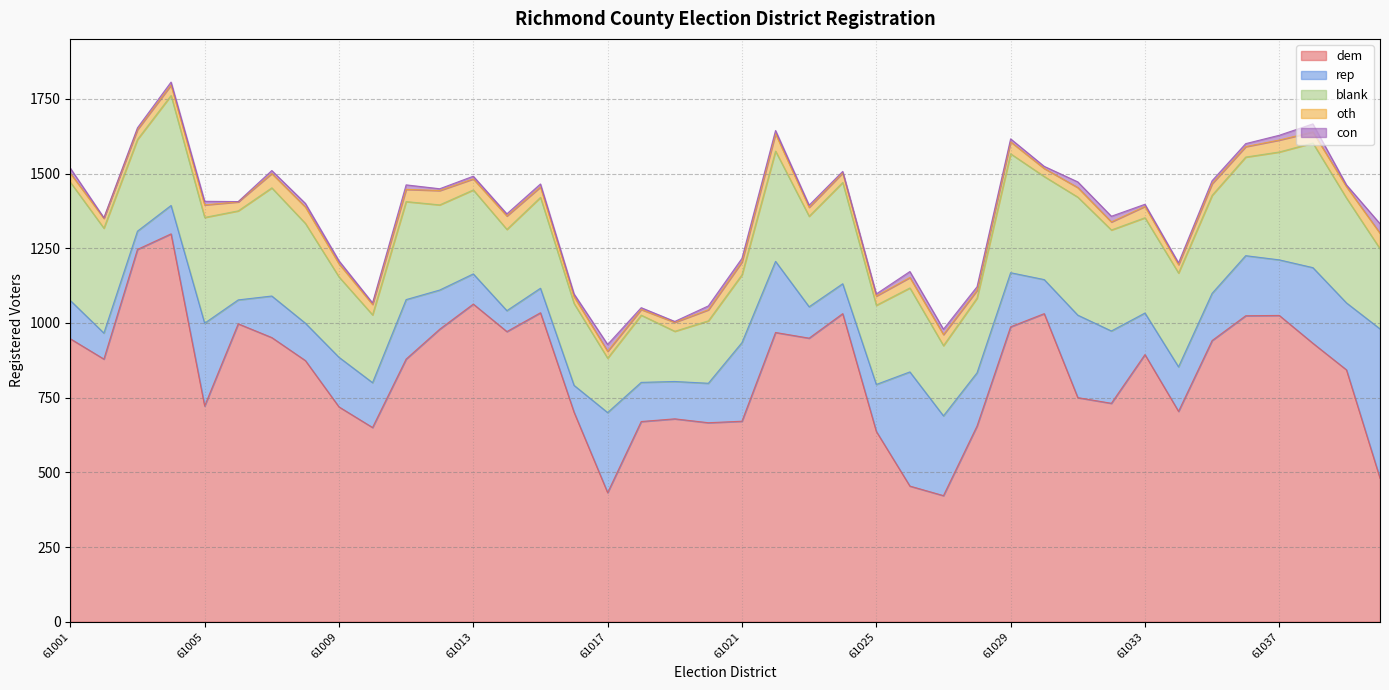

Reading left to right, extract all data points from this chart.

dem: 947	879	1246	1298	722	997	951	874	719	650	879	979	1063	971	1034	701	432	670	679	666	671	968	949	1031	637	454	422	655	987	1031	750	731	894	704	941	1024	1025	932	843	480
rep: 128	87	61	95	277	80	139	125	166	150	199	131	101	70	82	90	268	131	125	132	263	238	105	100	157	382	267	178	181	114	276	242	139	149	158	201	186	253	224	500
blank: 396	351	307	368	354	298	362	334	269	227	328	285	281	272	304	274	182	225	168	209	227	369	303	339	265	281	235	250	398	345	395	338	319	314	328	330	361	417	351	268
oth: 30	33	33	35	42	30	48	55	44	35	41	48	37	45	35	23	23	19	30	37	43	58	30	32	31	35	37	26	40	27	32	27	38	28	39	35	40	37	38	52
con: 17	2	6	10	12	1	10	12	10	5	15	6	9	7	10	9	23	6	3	13	12	11	7	5	7	20	18	12	10	7	19	19	7	6	10	10	16	27	6	32